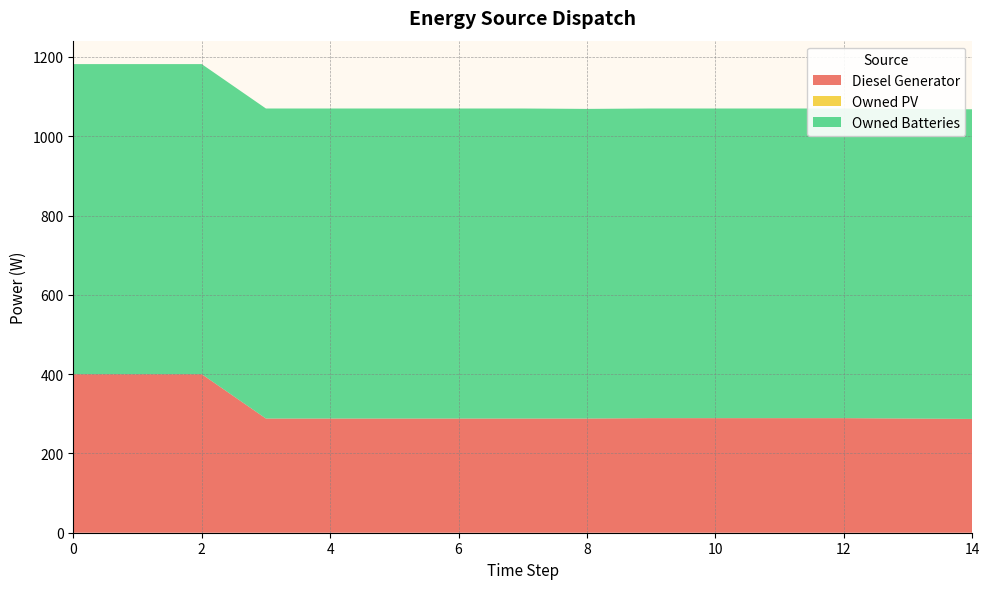

Reading left to right, what are all the values shown in this chart?

Diesel Generator: 0=400.0	1=400.0	2=400.0	3=288.0	4=288.0	5=288.0	6=288.0	7=288.0	8=288.0	9=289.0	10=289.0	11=289.0	12=289.0	13=288.0	14=287.0
Owned PV: 0=0.0	1=0.0	2=0.0	3=0.0	4=0.0	5=0.0	6=0.0	7=0.0	8=0.0	9=0.0	10=0.0	11=0.0	12=0.0	13=0.0	14=0.0
Owned Batteries: 0=782.0	1=782.0	2=782.0	3=782.0	4=782.0	5=782.0	6=782.0	7=782.0	8=781.0	9=781.0	10=781.0	11=781.0	12=781.0	13=781.0	14=781.0